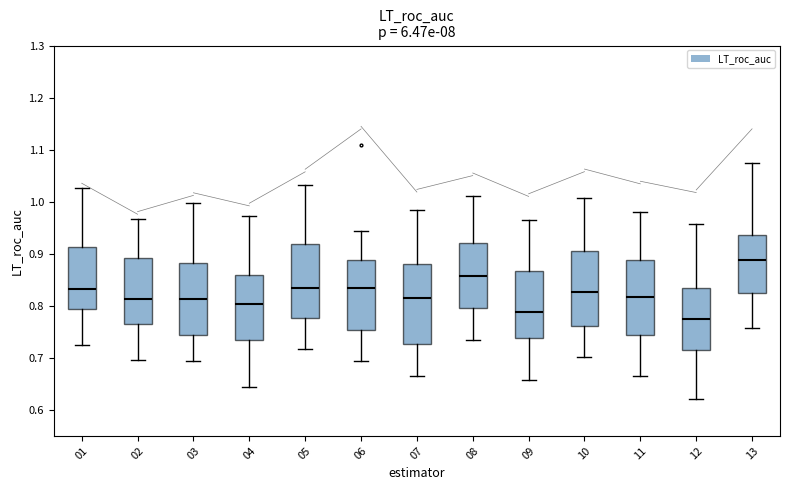

Which box has the lowest median line?

12